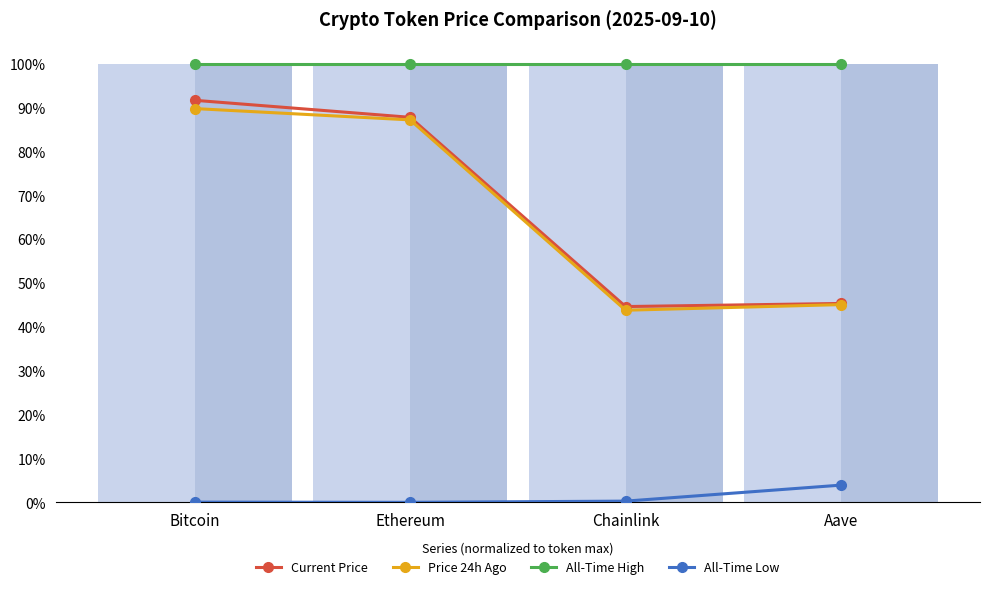

The All-Time High series shows 1.0 at Aave. True or false?

True